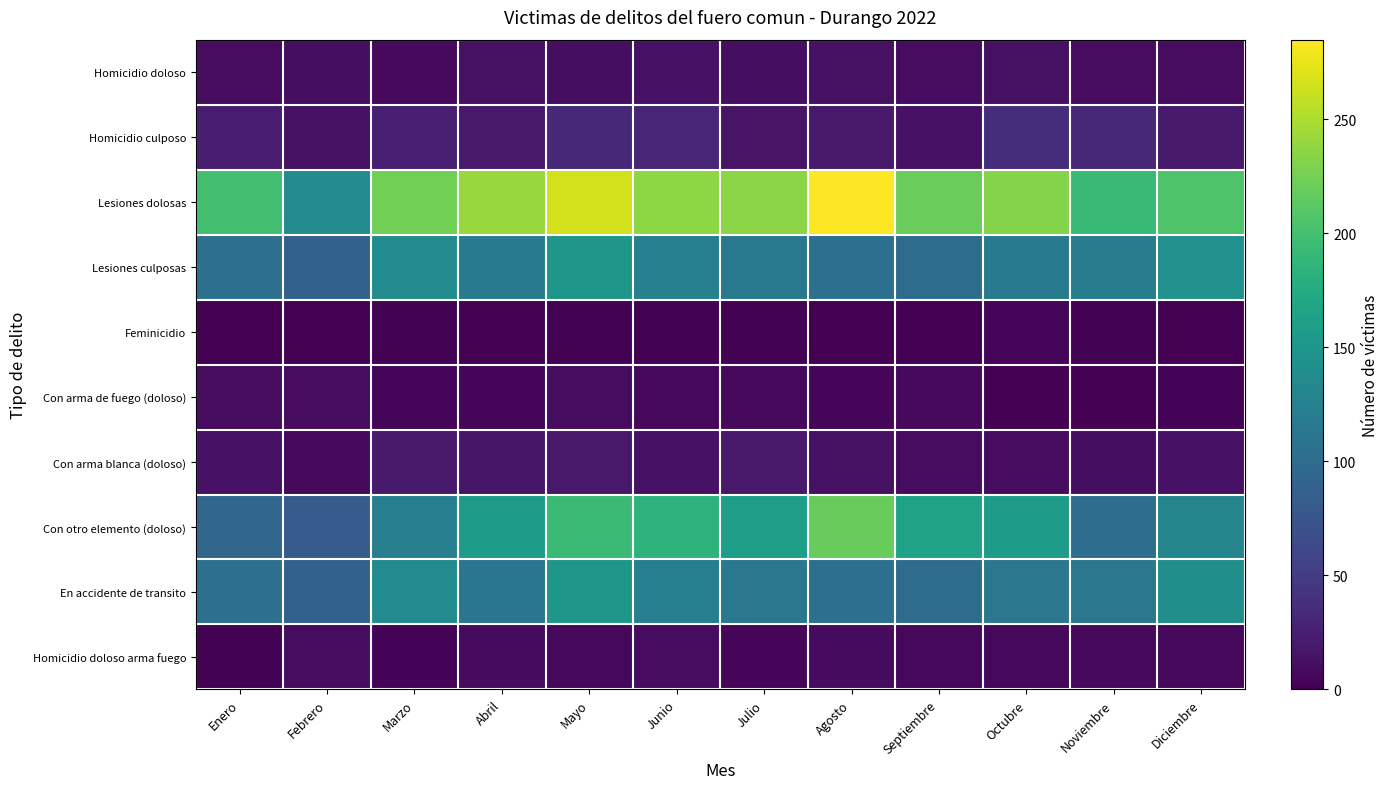

Reading right to left, transcribe all the data shown in this chart.

Homicidio doloso: Diciembre=9	Noviembre=9	Octubre=13	Septiembre=10	Agosto=13	Julio=11	Junio=14	Mayo=11	Abril=13	Marzo=7	Febrero=11	Enero=9
Homicidio culposo: Diciembre=21	Noviembre=33	Octubre=37	Septiembre=14	Agosto=19	Julio=15	Junio=31	Mayo=32	Abril=20	Marzo=25	Febrero=13	Enero=22
Lesiones dolosas: Diciembre=206	Noviembre=192	Octubre=232	Septiembre=220	Agosto=285	Julio=235	Junio=237	Mayo=266	Abril=241	Marzo=224	Febrero=138	Enero=200
Lesiones culposas: Diciembre=144	Noviembre=120	Octubre=119	Septiembre=101	Agosto=104	Julio=115	Junio=124	Mayo=151	Abril=116	Marzo=138	Febrero=89	Enero=104
Feminicidio: Diciembre=1	Noviembre=2	Octubre=4	Septiembre=0	Agosto=1	Julio=2	Junio=2	Mayo=2	Abril=1	Marzo=2	Febrero=0	Enero=1
Con arma de fuego (doloso): Diciembre=3	Noviembre=1	Octubre=0	Septiembre=7	Agosto=5	Julio=7	Junio=6	Mayo=9	Abril=5	Marzo=4	Febrero=10	Enero=10
Con arma blanca (doloso): Diciembre=14	Noviembre=11	Octubre=9	Septiembre=10	Agosto=13	Julio=20	Junio=14	Mayo=20	Abril=17	Marzo=21	Febrero=7	Enero=14
Con otro elemento (doloso): Diciembre=130	Noviembre=103	Octubre=158	Septiembre=164	Agosto=219	Julio=160	Junio=184	Mayo=194	Abril=158	Marzo=122	Febrero=82	Enero=94
En accidente de transito: Diciembre=142	Noviembre=113	Octubre=113	Septiembre=101	Agosto=104	Julio=114	Junio=123	Mayo=151	Abril=112	Marzo=138	Febrero=89	Enero=104
Homicidio doloso arma fuego: Diciembre=6	Noviembre=7	Octubre=6	Septiembre=6	Agosto=8	Julio=4	Junio=10	Mayo=6	Abril=8	Marzo=3	Febrero=10	Enero=2